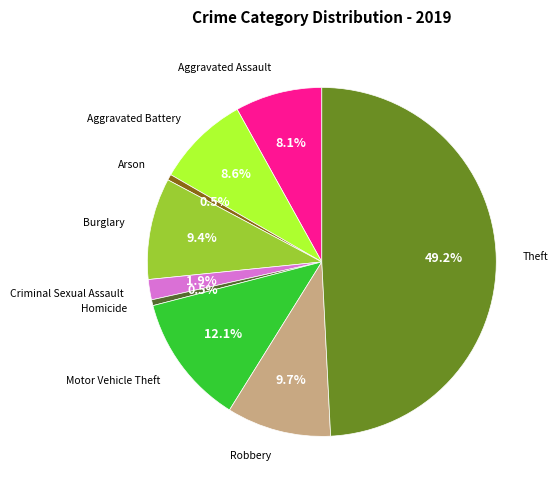

Which category has the biggest portion of the pie?

Theft